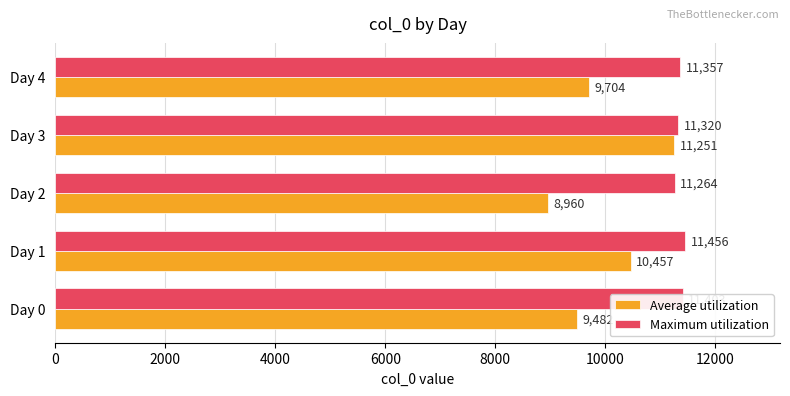

The value of Average utilization at Day 4 is 9704.0. True or false?

True